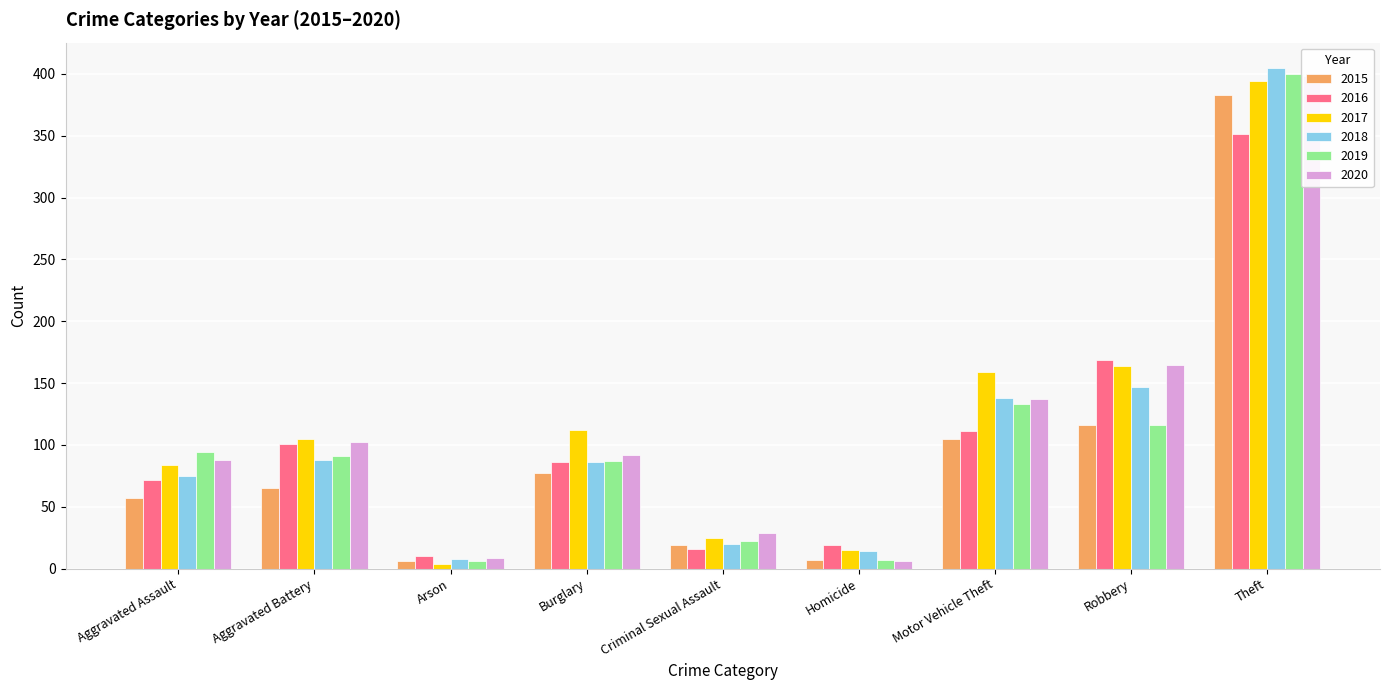

Does the chart contain any negative values?

No